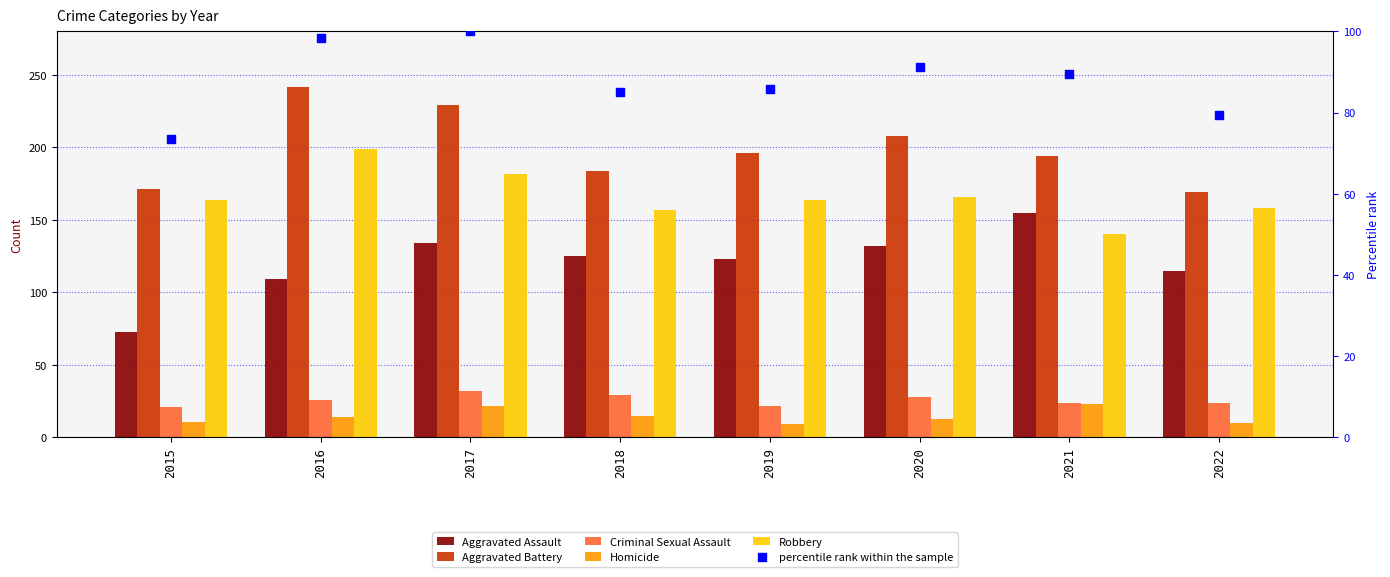

Which series contains the highest Y value?

Aggravated Battery